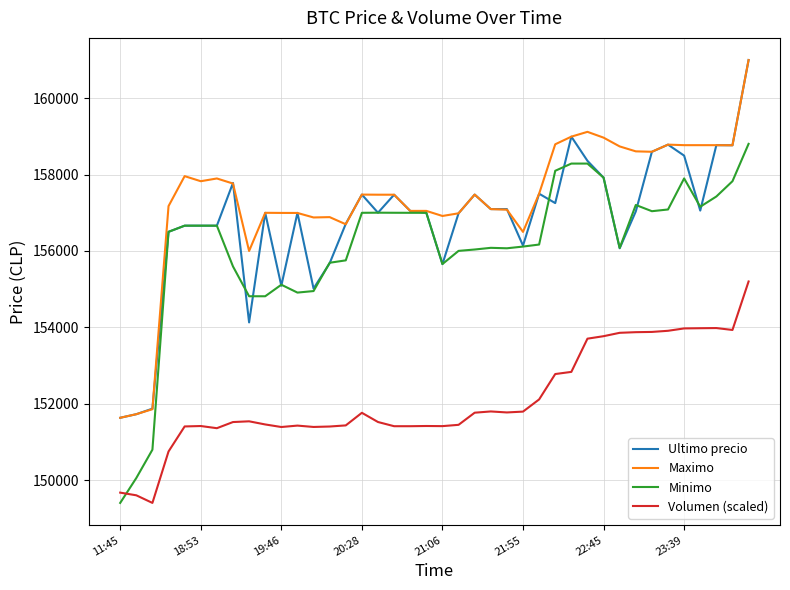

What is the maximum value for Volumen (scaled)?

155202.0